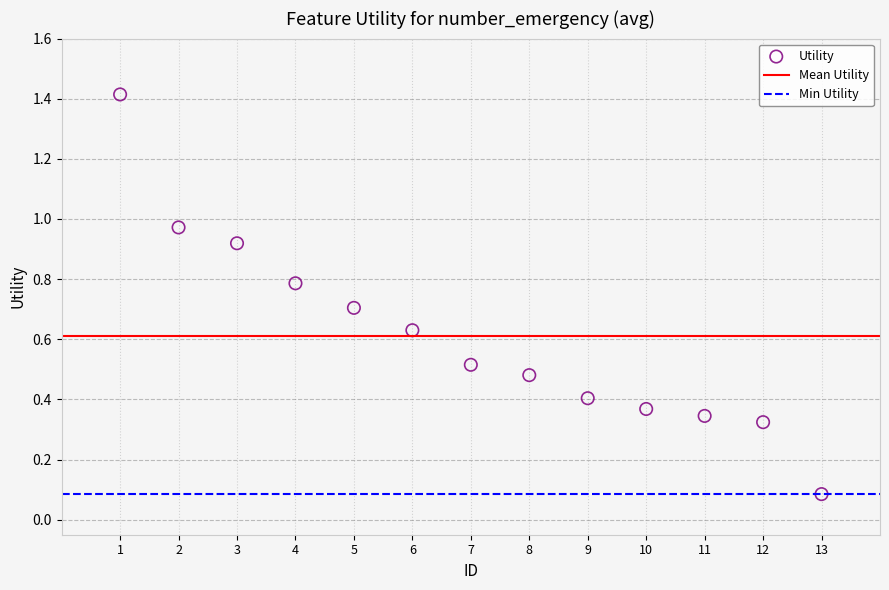

What is the range of X values (max minus min)?

12.0